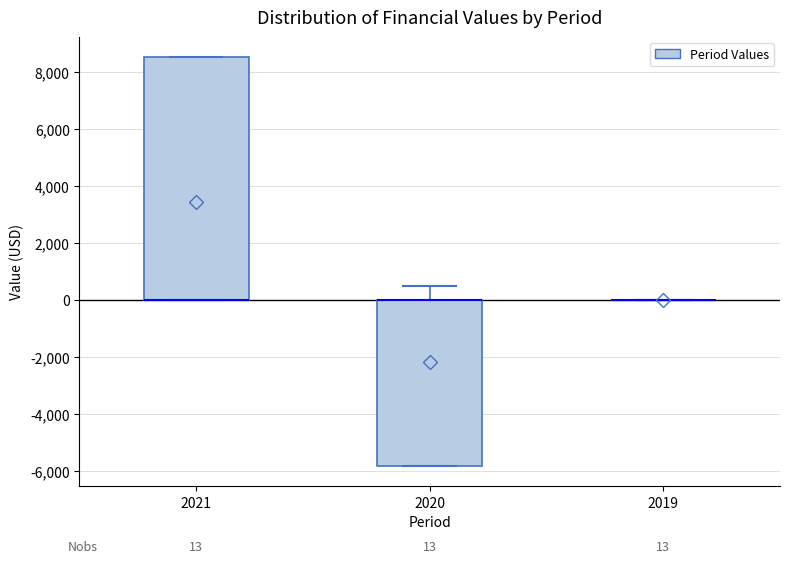

Comparing the boxes themselves (not the whiskers), which one is the tallest?

2021